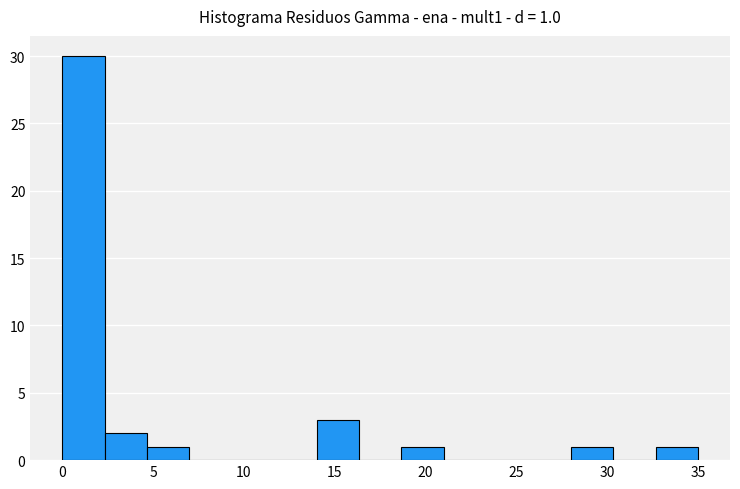

Over which range of the x-axis is the bar tallest?

0.0 to 2.5